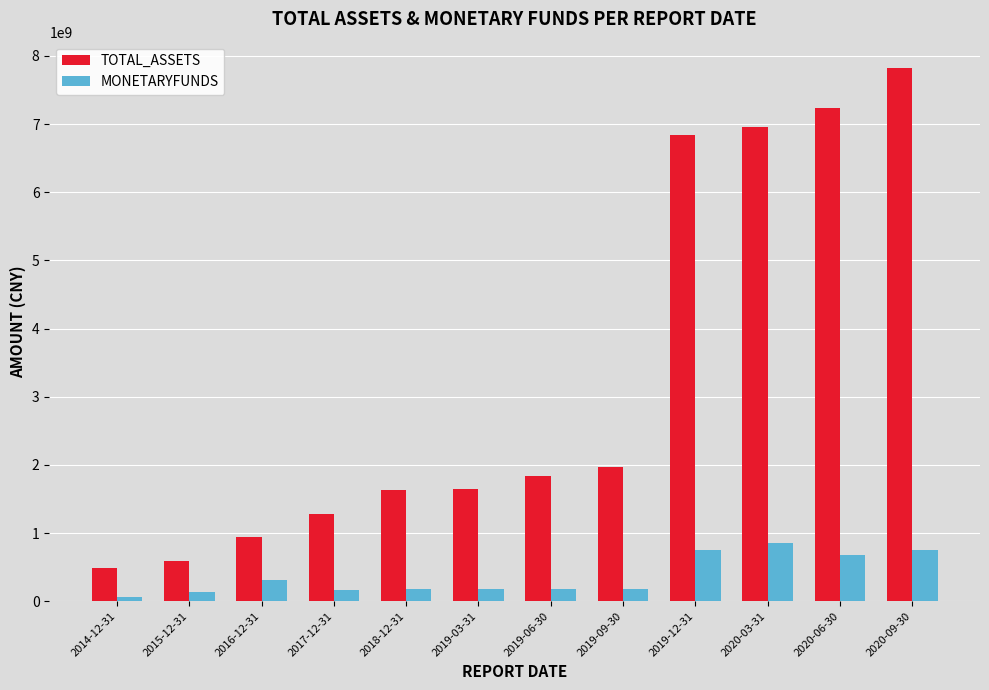

Are the bars grouped side by side (vs. stacked)?

Yes